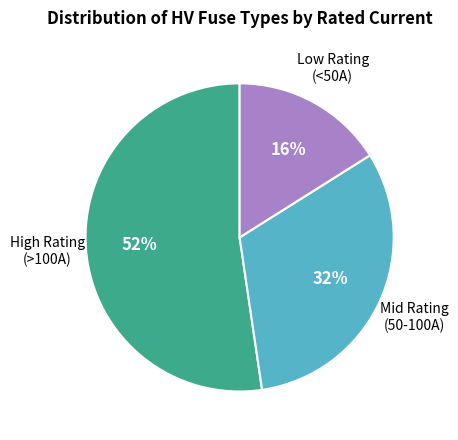

Is there any slice that represents more than half of the pie?

Yes